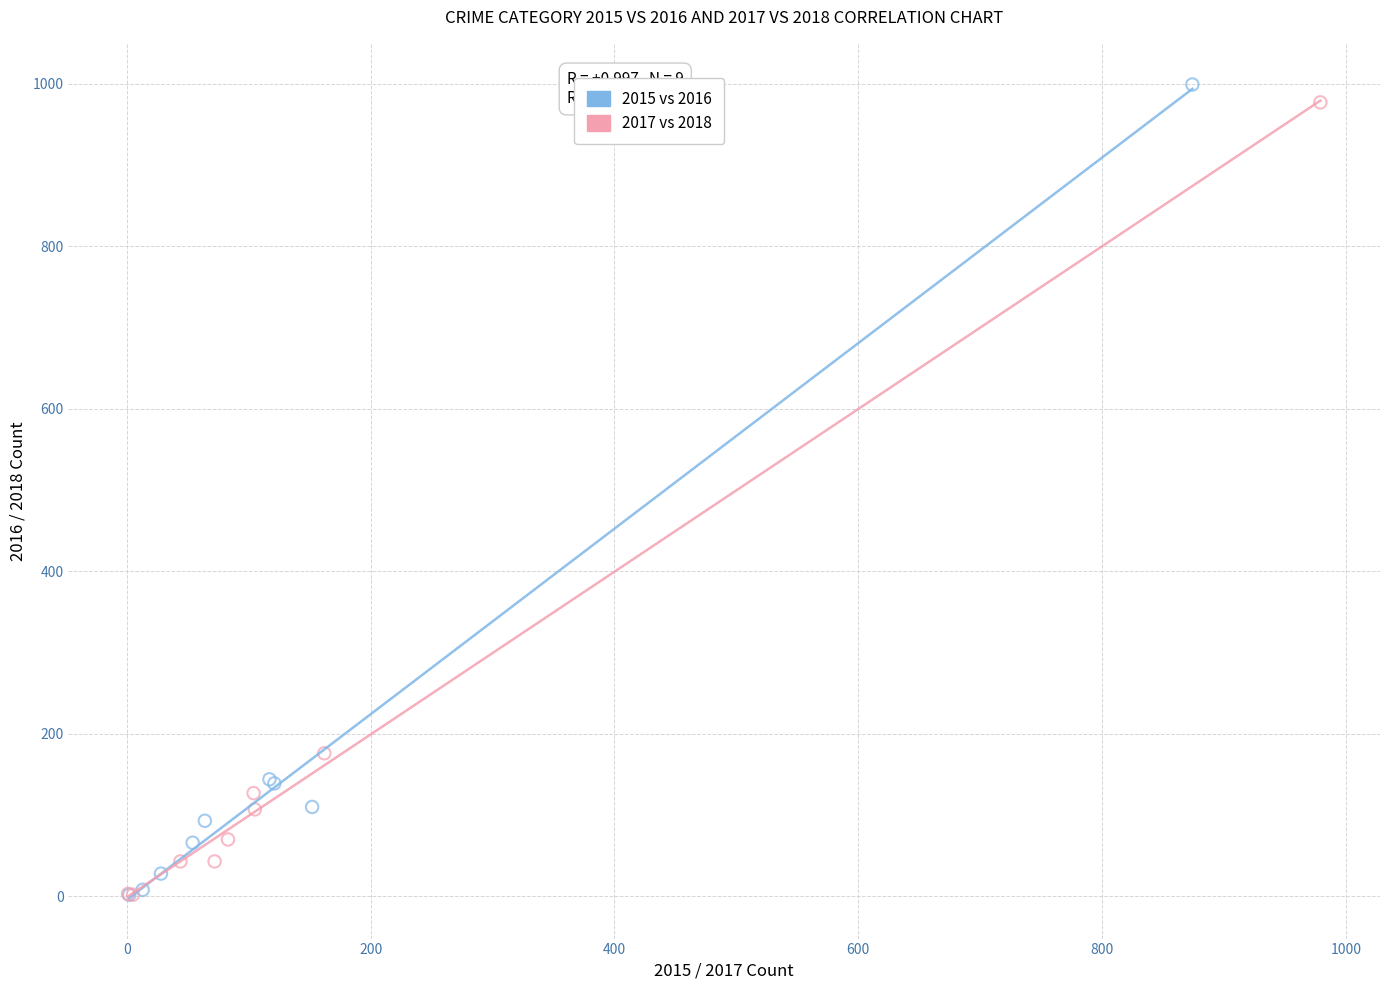

Which series has the widest spread of Y values?

2015 vs 2016